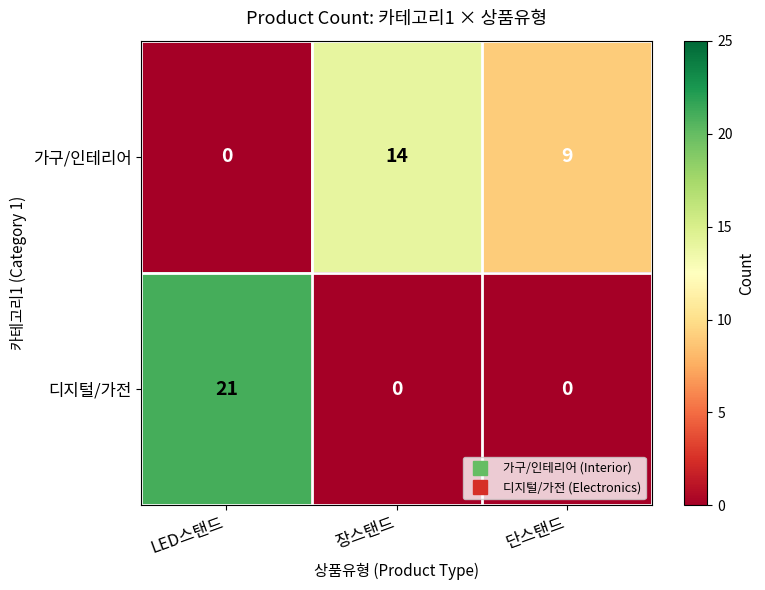

At which category is the sum across all series the highest?

LED스탠드